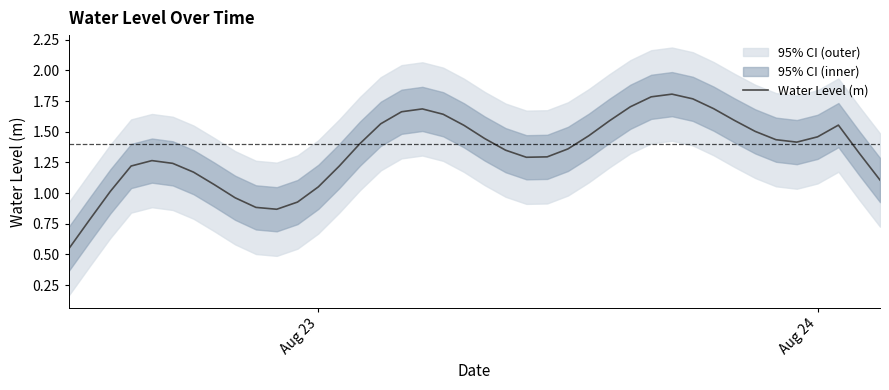

The Water Level (m) series shows 0.5 at Aug 23. True or false?

False